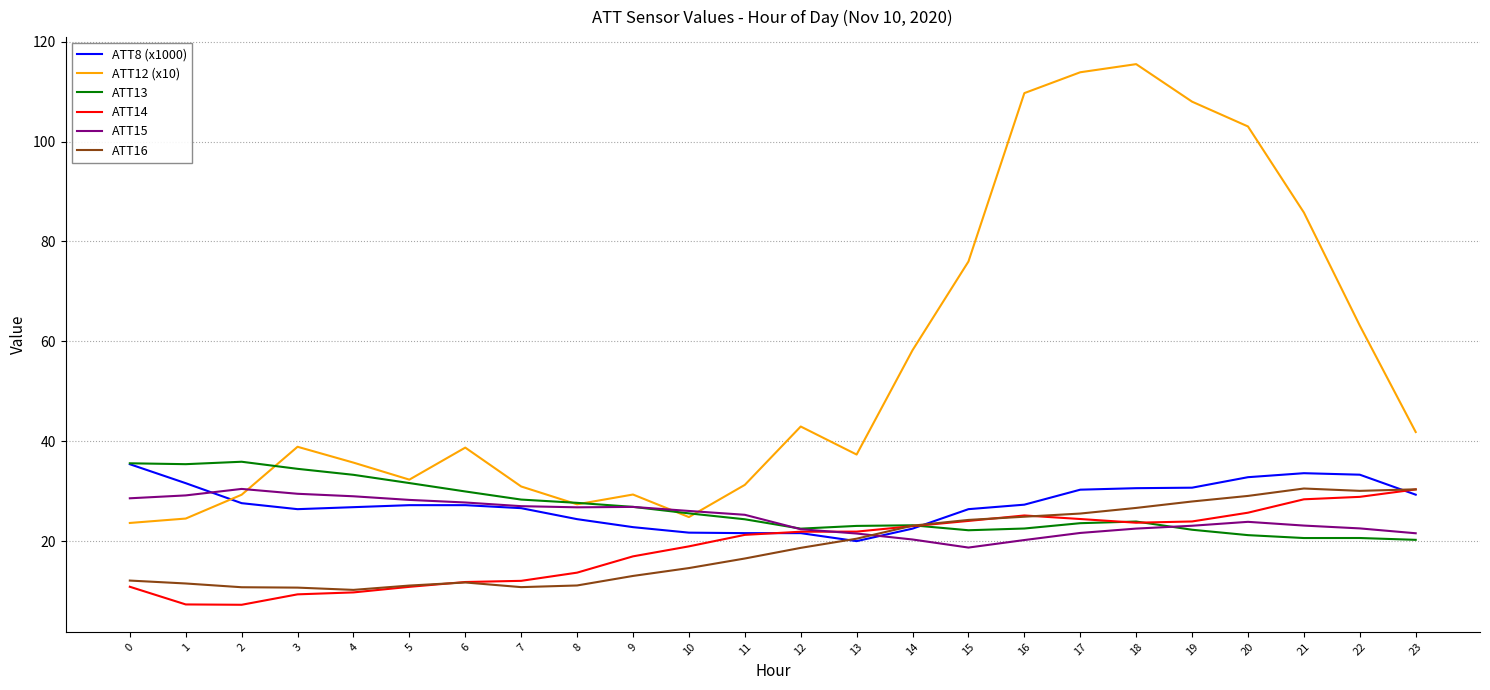

Between 9 and 18, which series saw the biggest shift?

ATT12 (x10)